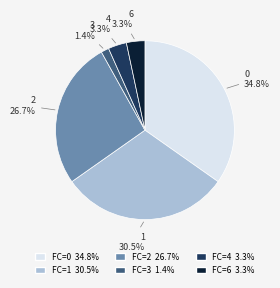

Does any single category account for the majority?

No